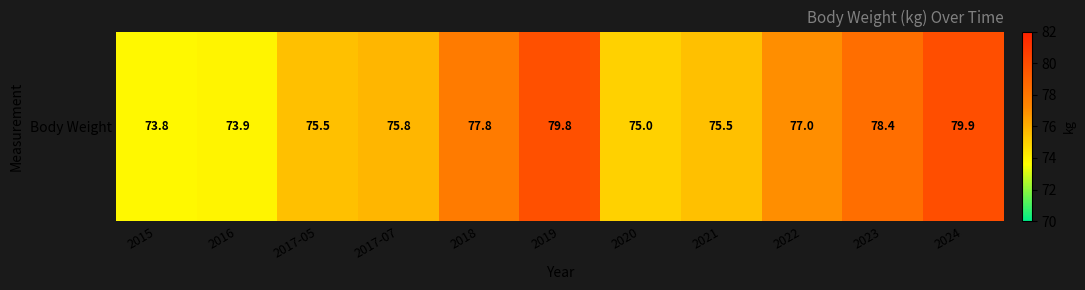

True or false: the data shows 73.8 at 2015.

True